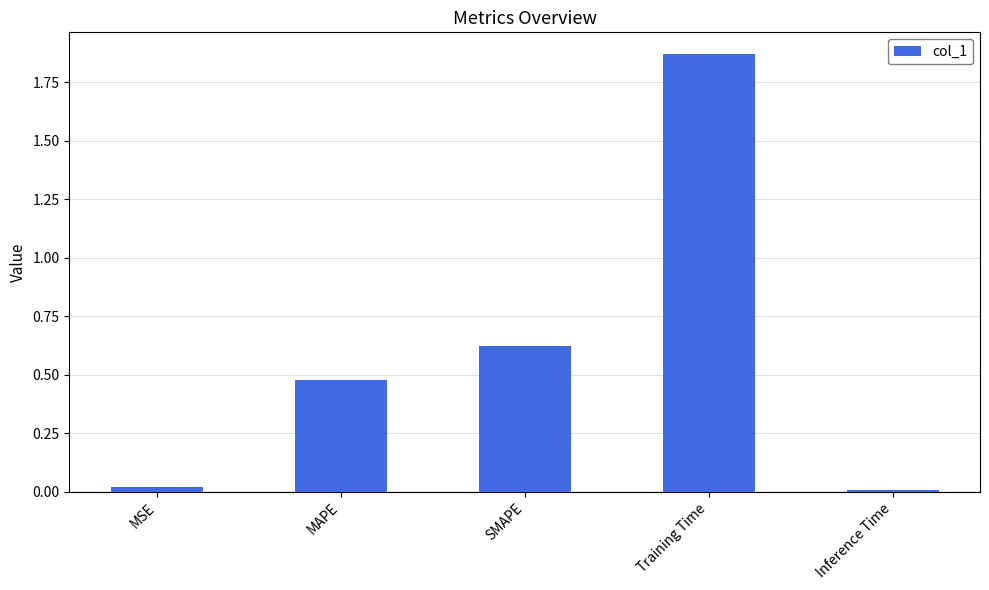

What position from the right is SMAPE?

3